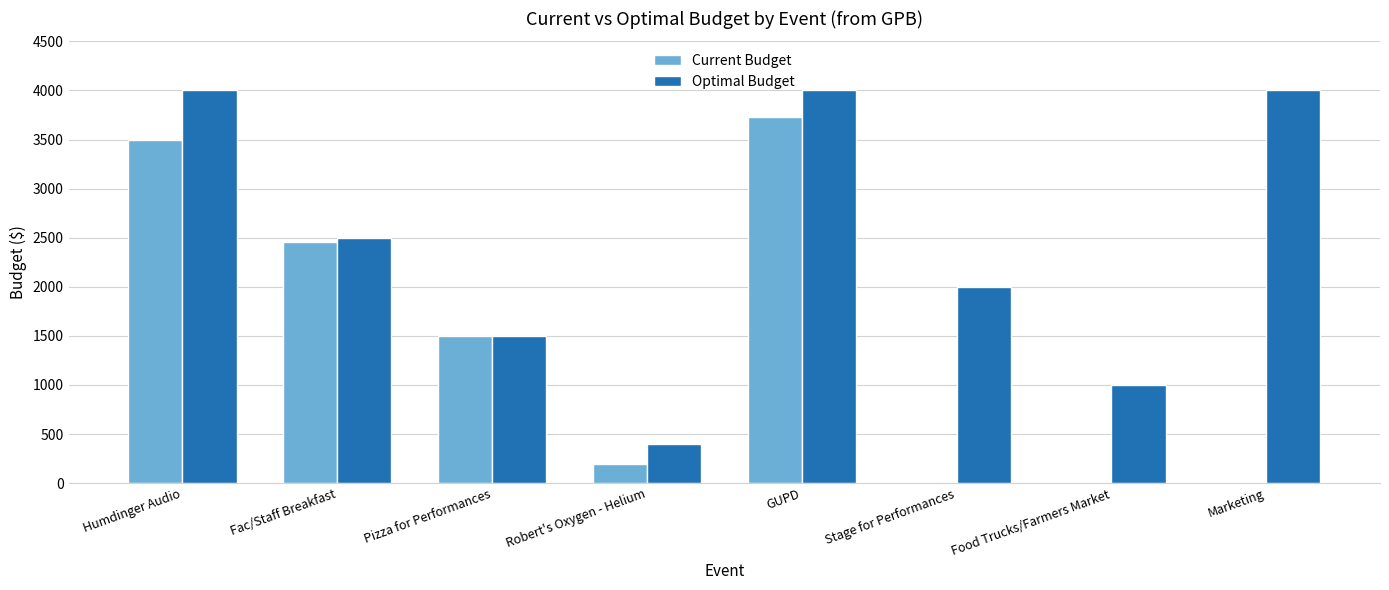

How many groups of bars are there?

8